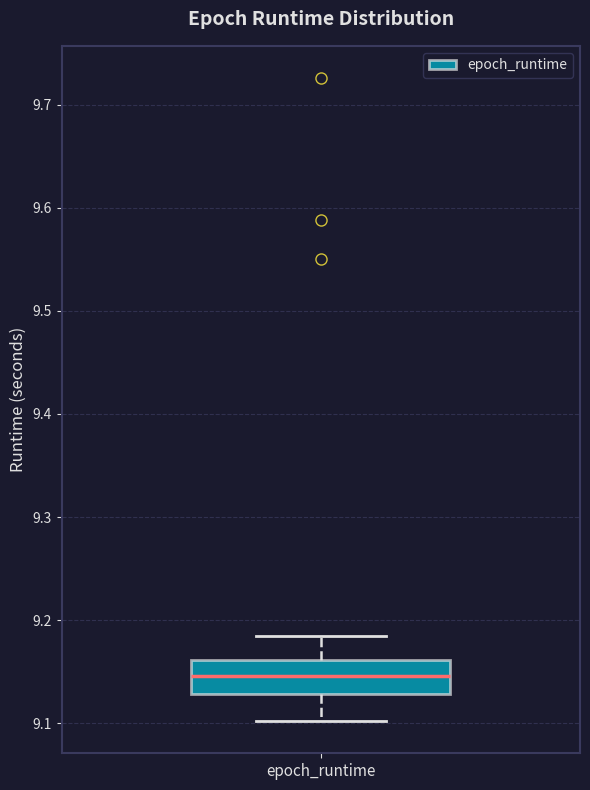

Where does the upper whisker of the box for epoch_runtime end on the y-axis? The values are not printed on the chart, so give them approximately, as read against the axis.

9.19